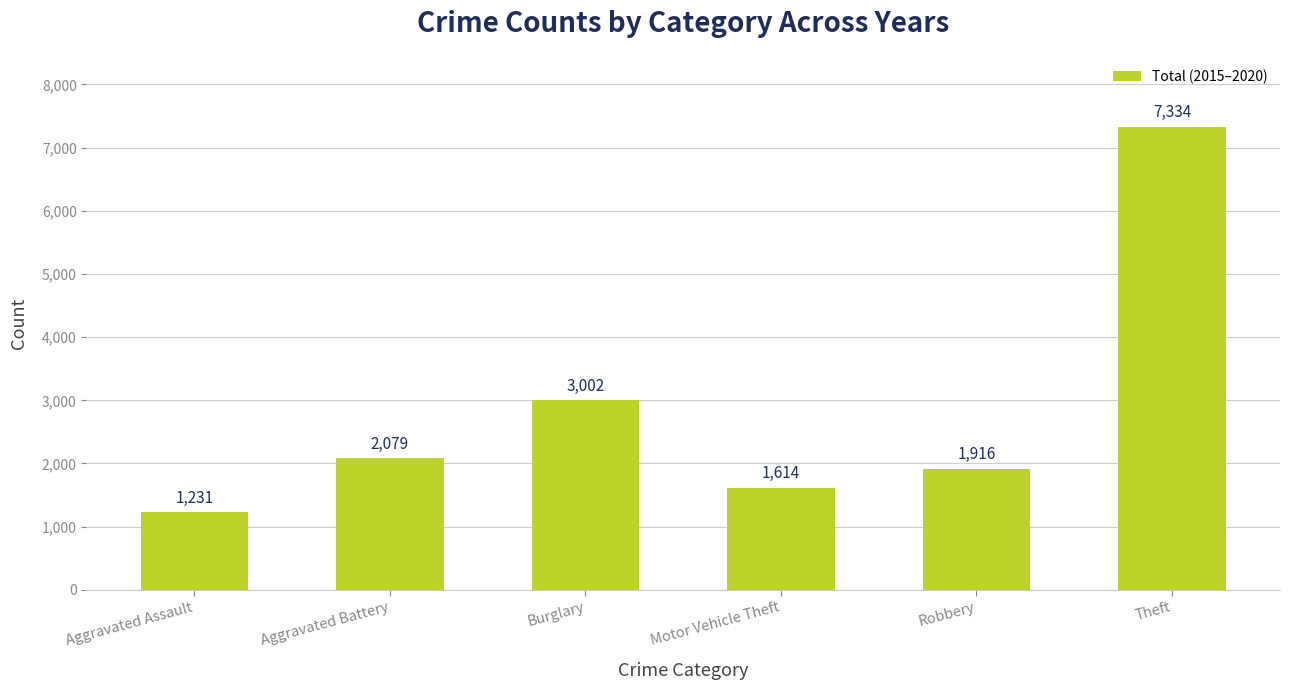

What is the label of the 2nd bar from the left?

Aggravated Battery